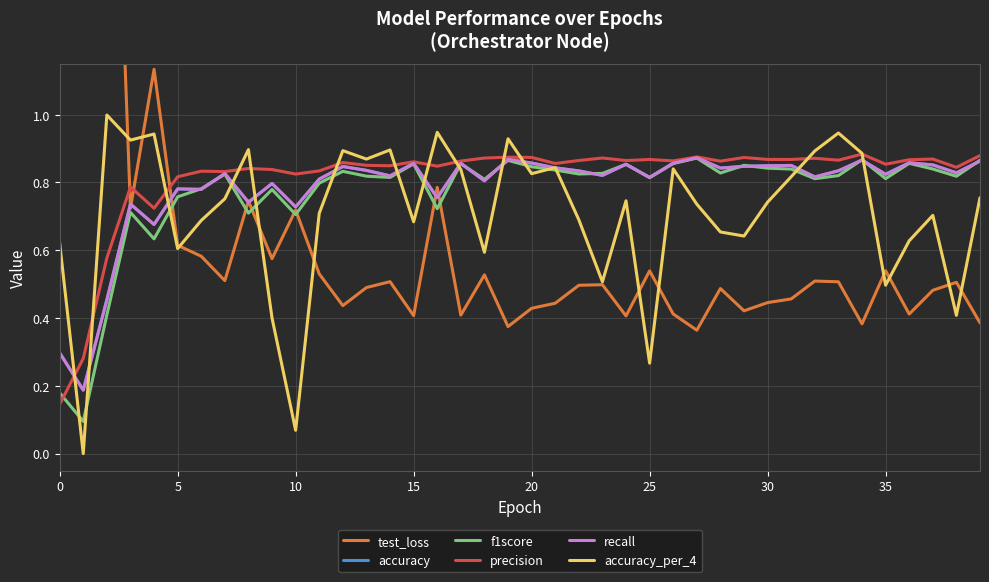

Count the number of data series in this chart.

6